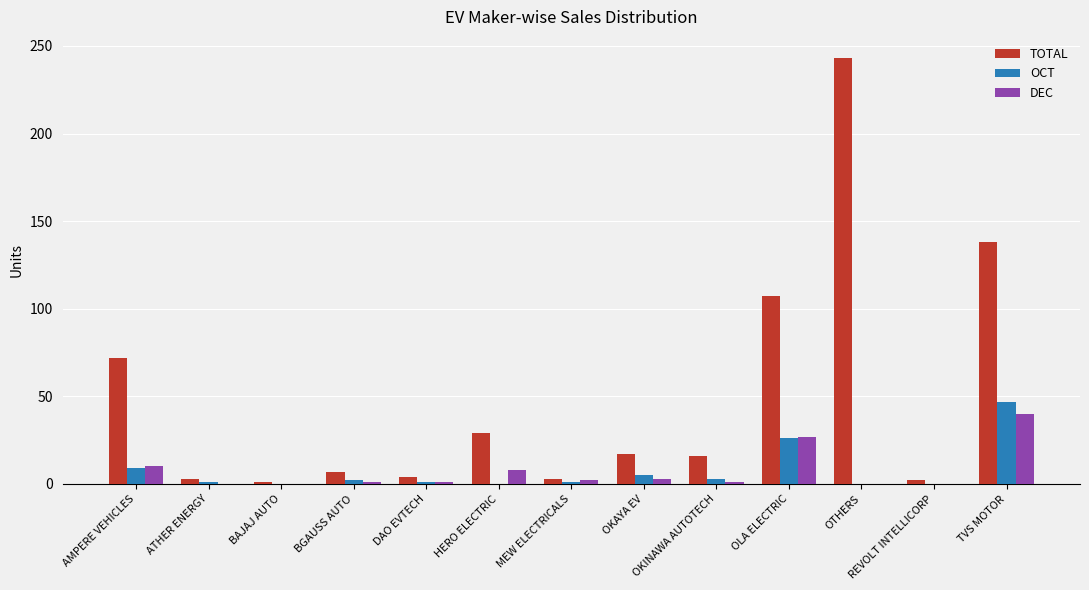

What are all the series names shown in the legend?

TOTAL, OCT, DEC